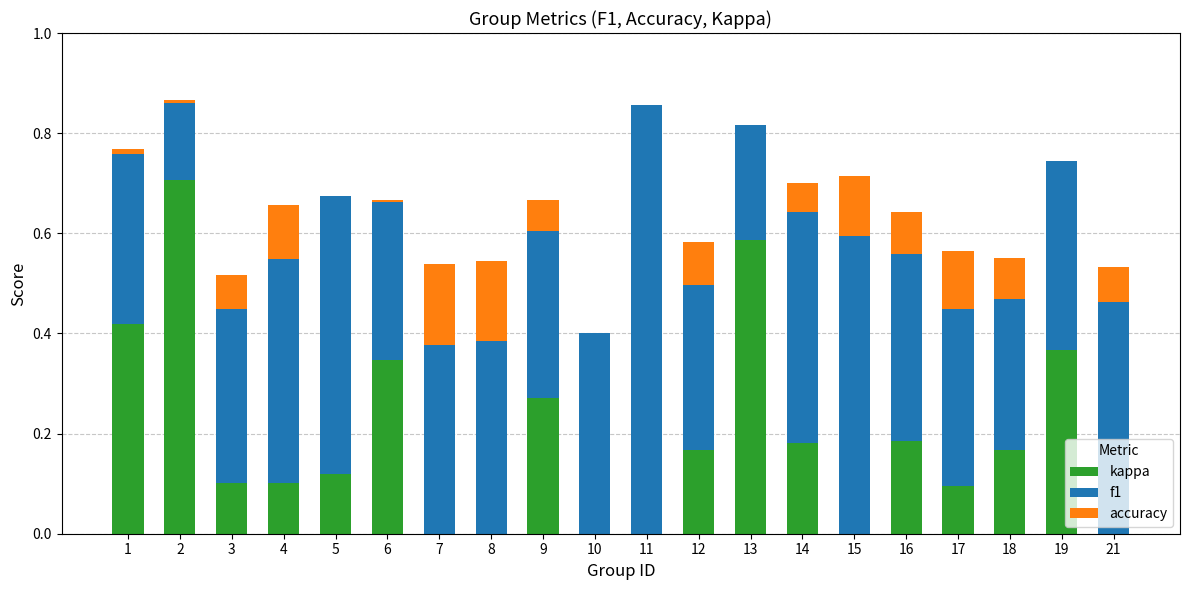

What is the total value across all series at 9?

0.7